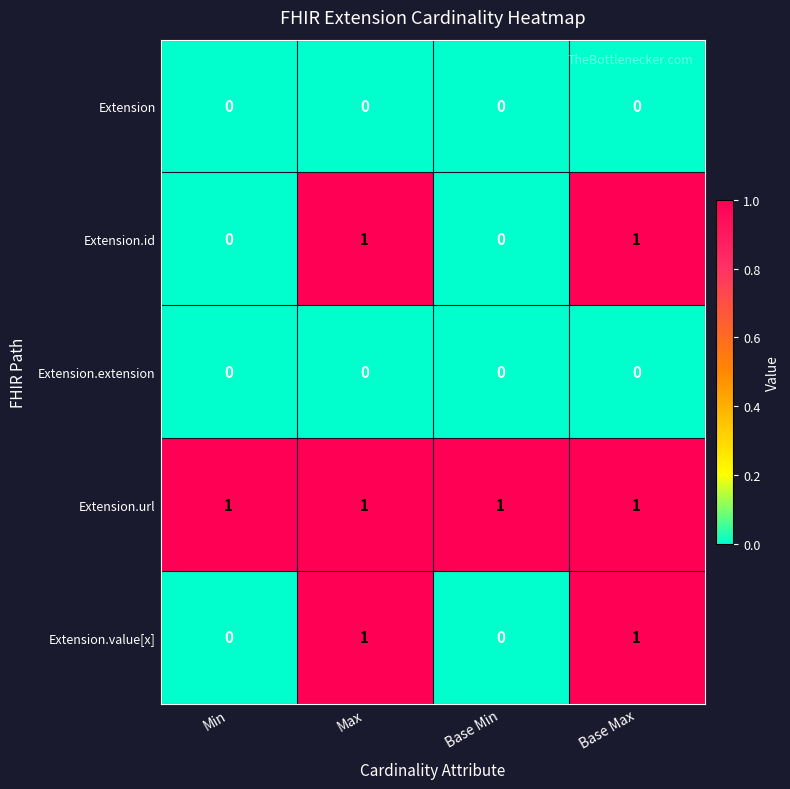

What is the spread (max minus min) of values at Base Min?

1